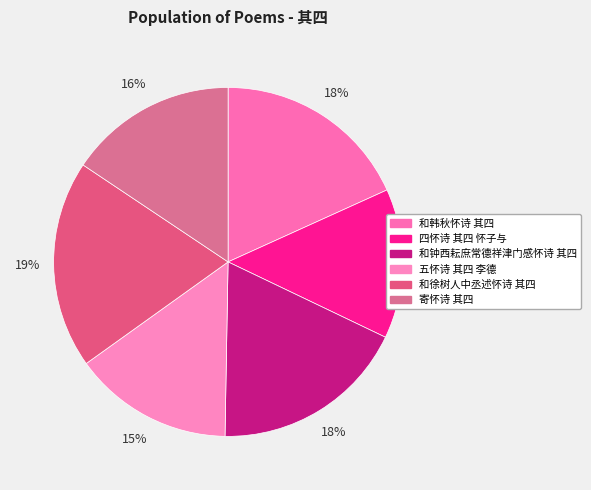

Which has a higher value, 和韩秋怀诗 其四 or 和徐树人中丞述怀诗 其四?

和徐树人中丞述怀诗 其四